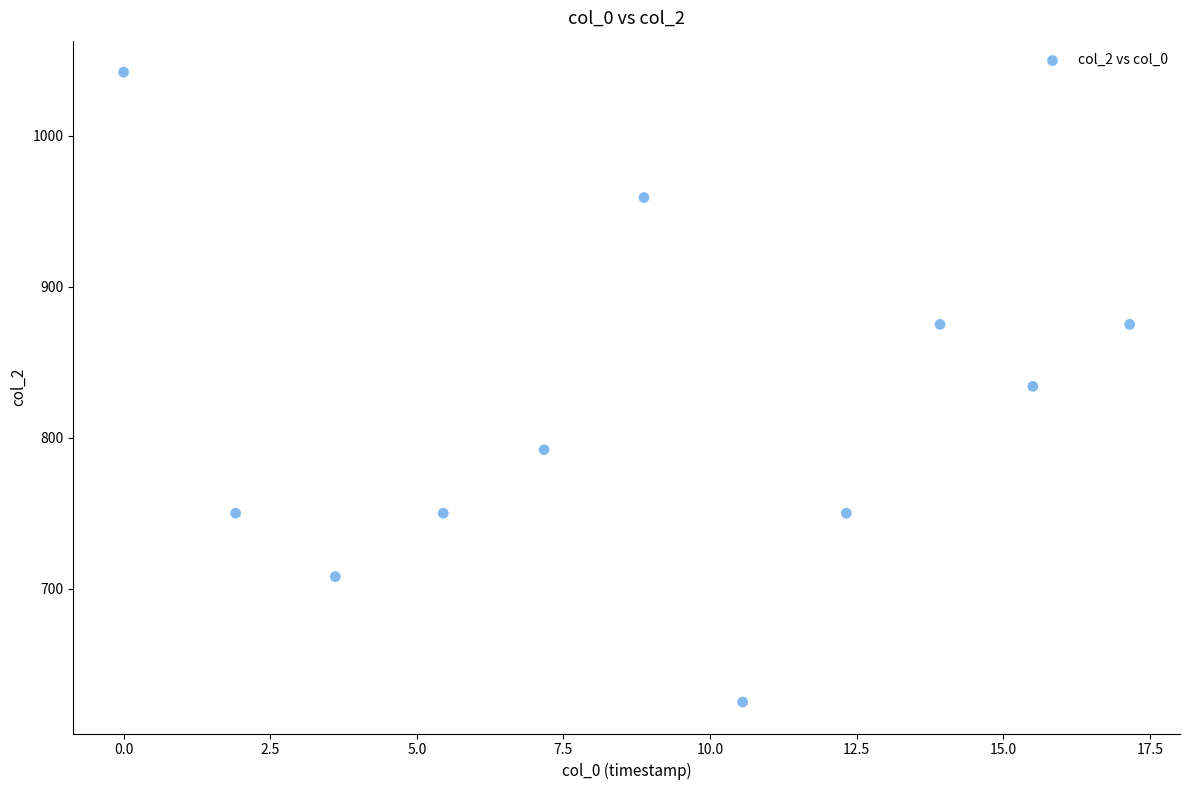

What is the range of Y values (max minus min)?

417